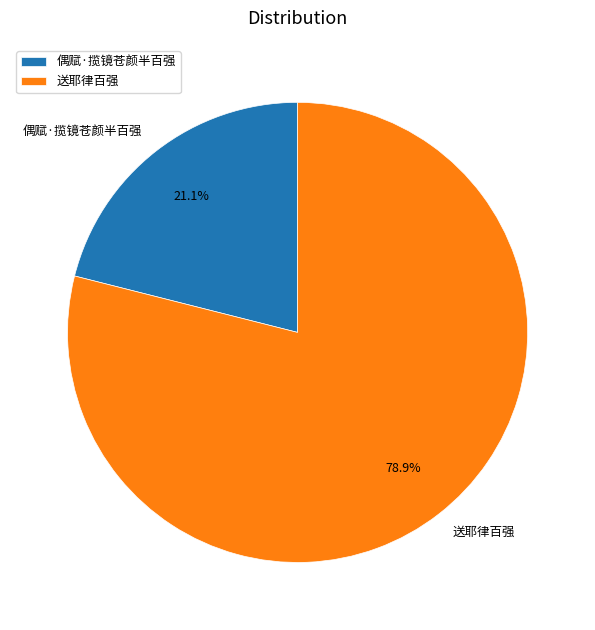

Rank the categories by value from lowest to highest.

偶赋·揽镜苍颜半百强, 送耶律百强